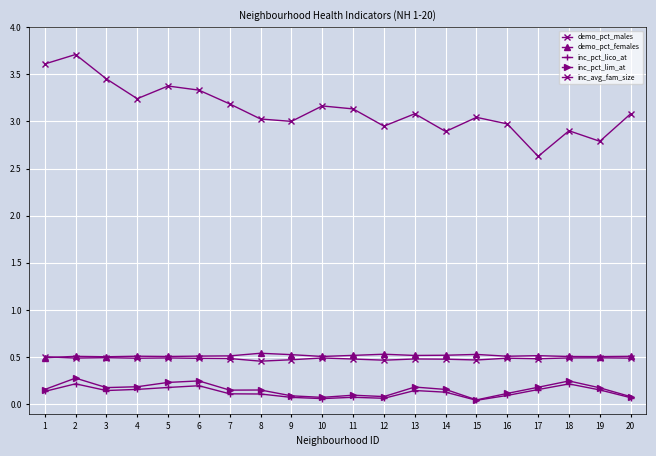

How many categories are shown in the chart?

20